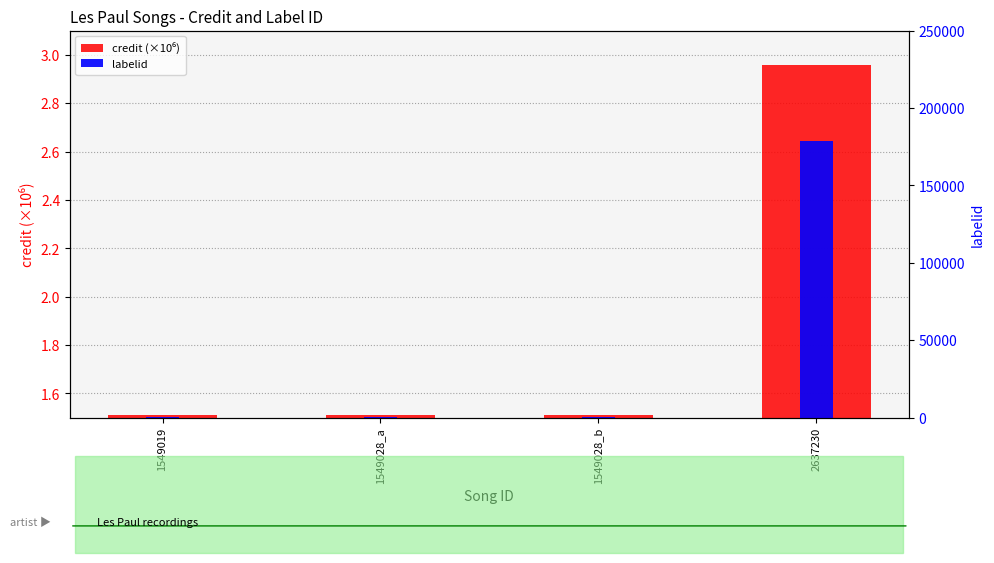

Does the chart contain any negative values?

No